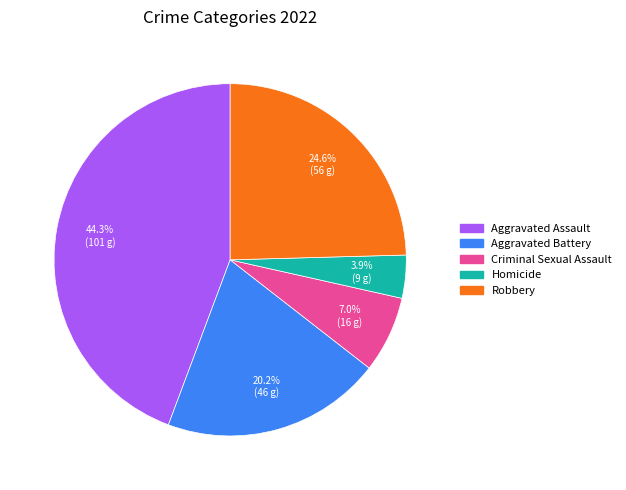

Does Aggravated Assault represent more than half of the total?

No